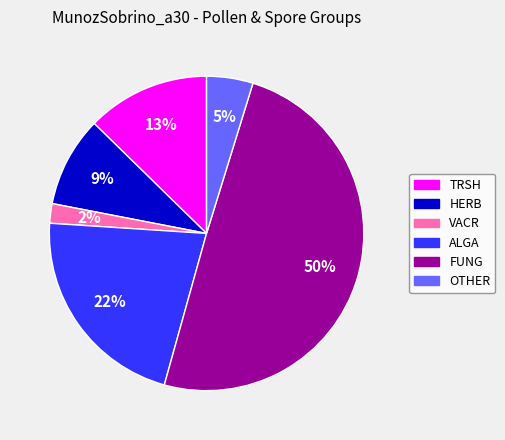

Does VACR represent more than half of the total?

No